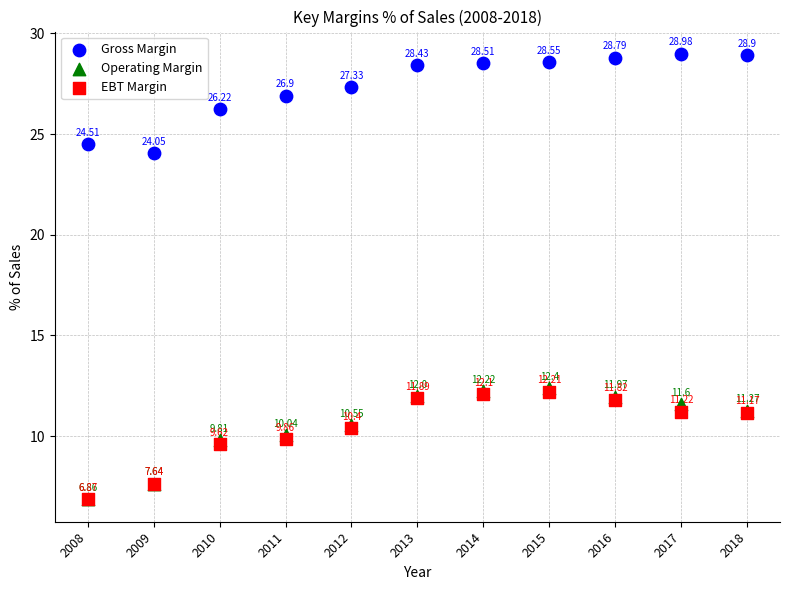

Which series has the widest spread of Y values?

Operating Margin